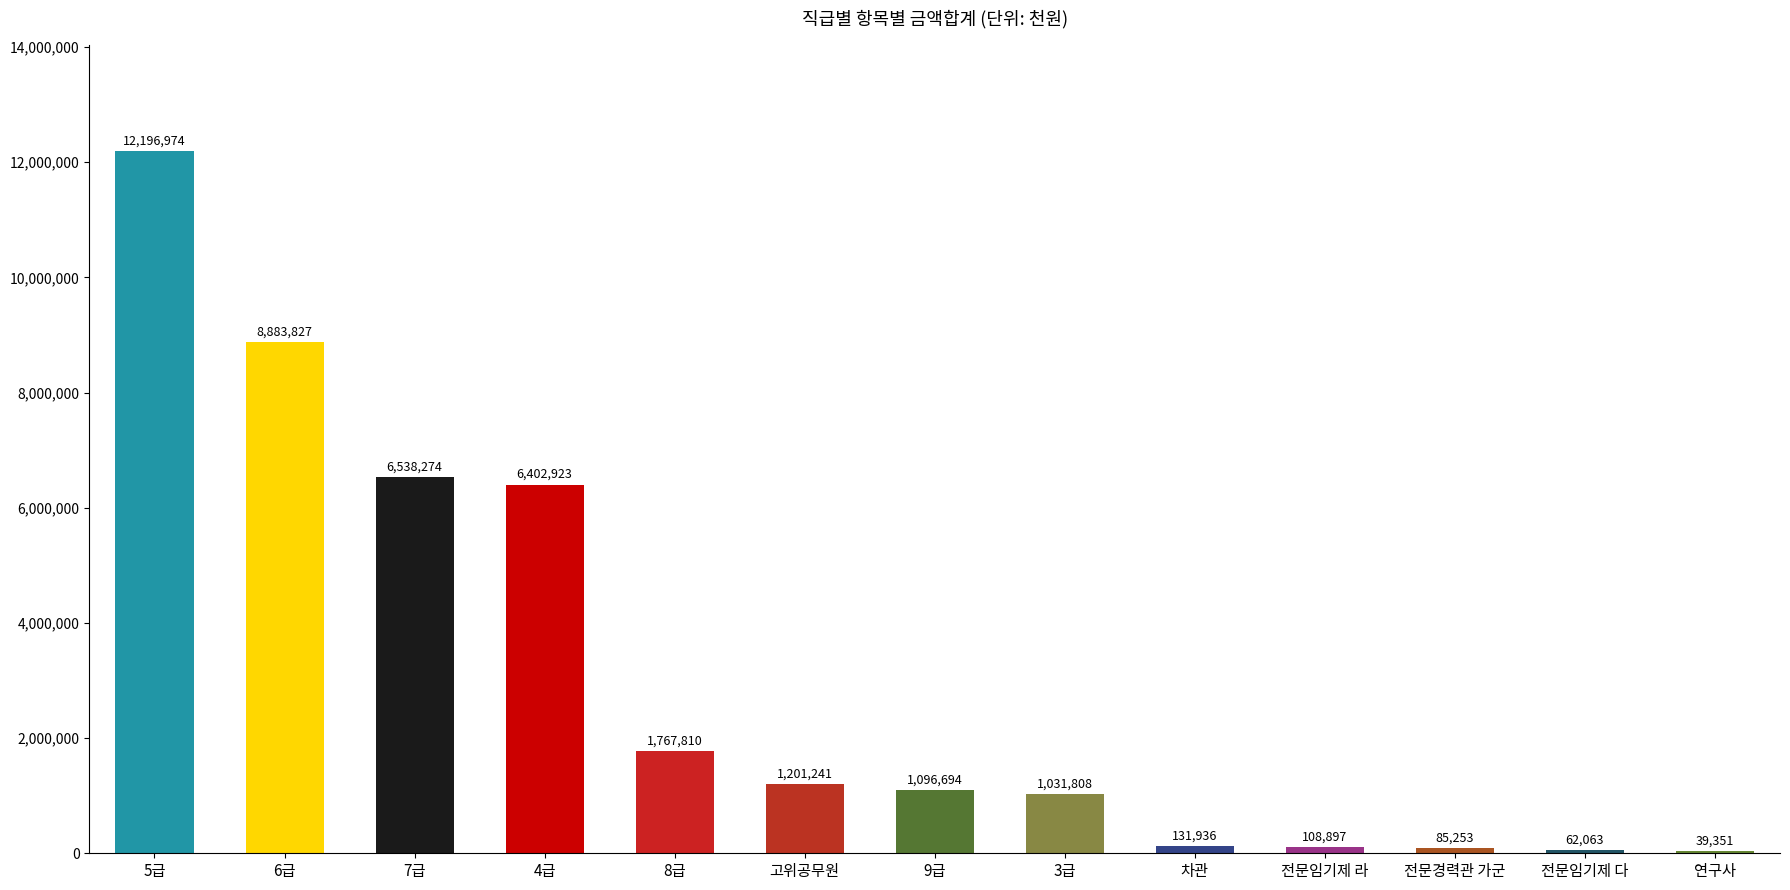

What is the maximum value shown in the chart?

12196974